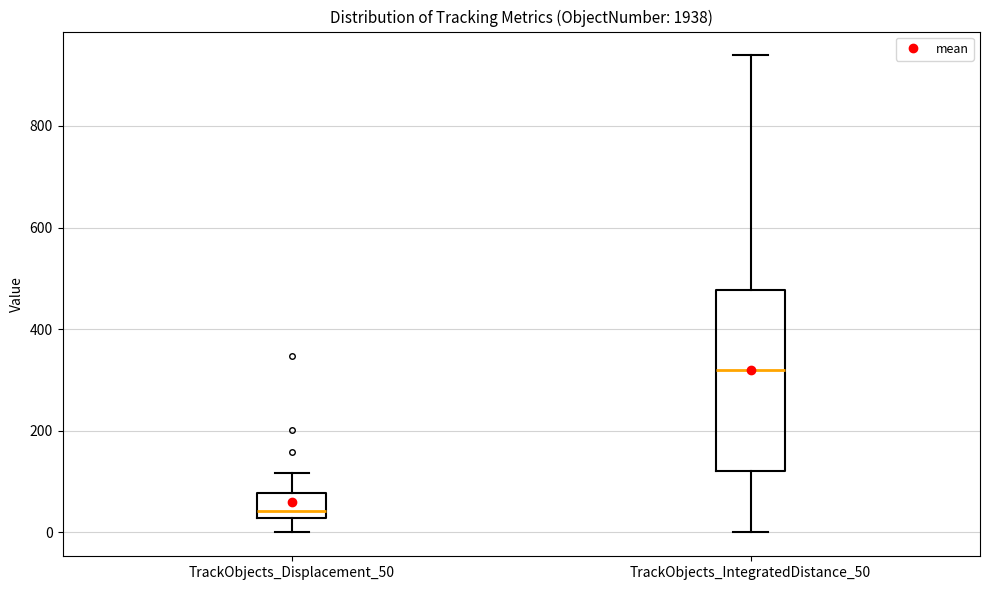

Reading left to right, read every box against the y-axis: the position of its median line, the range the box covers, and the ends of its whiskers. The values are not printed on the chart, so give them approximately, as read against the axis.

TrackObjects_Displacement_50: median 40, box 20 to 80, whiskers 0 to 120
TrackObjects_IntegratedDistance_50: median 320, box 120 to 480, whiskers 0 to 940